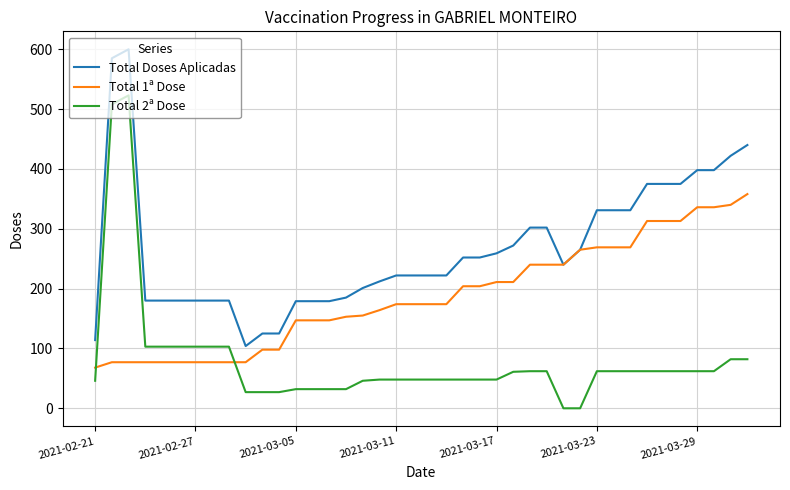

What is the difference between the maximum and second lowest values in the Total Doses Aplicadas series?

486